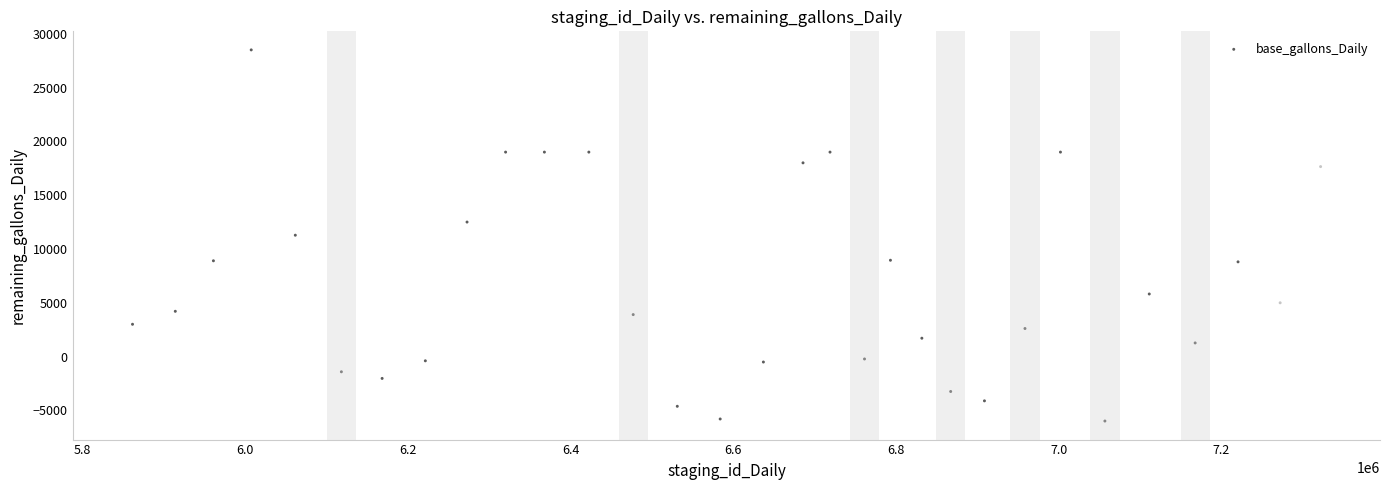

What is the range of X values (max minus min)?

1460442